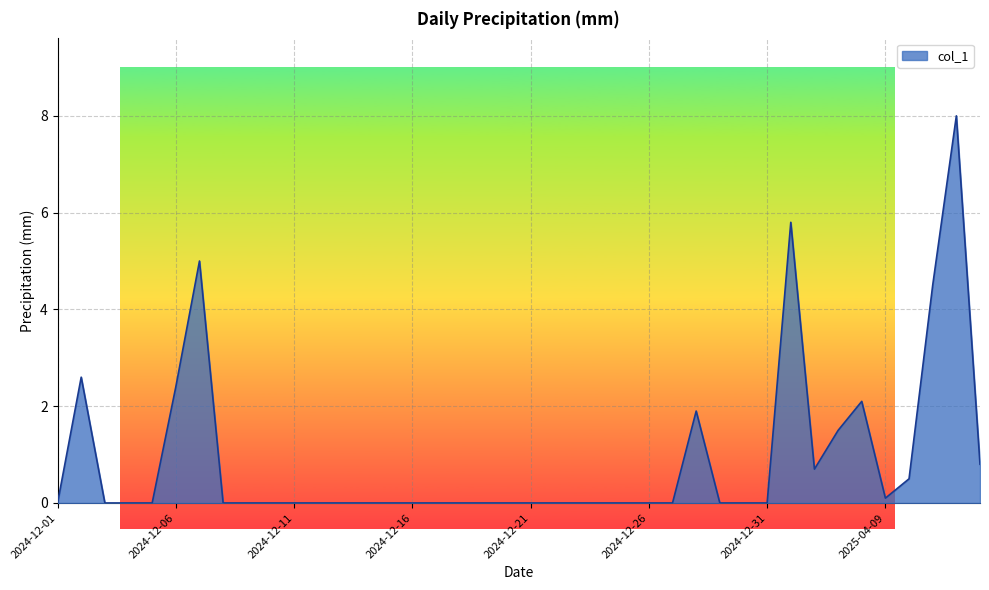

How many lines are shown in the chart?

1